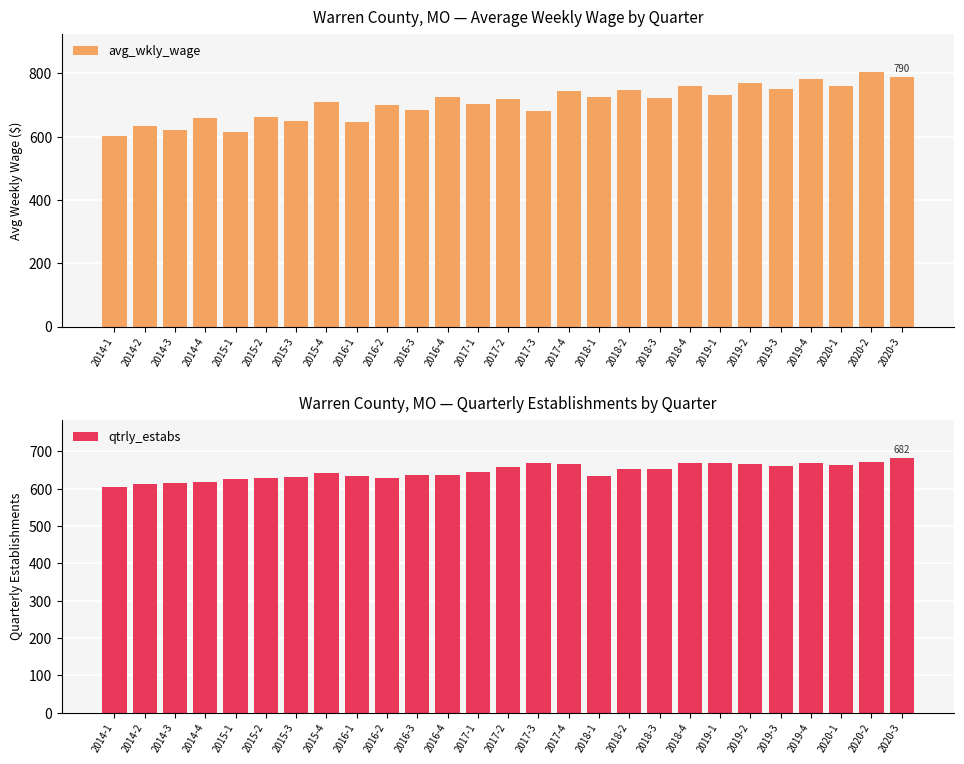

What is the difference between the maximum and minimum values in the avg_wkly_wage series?

203